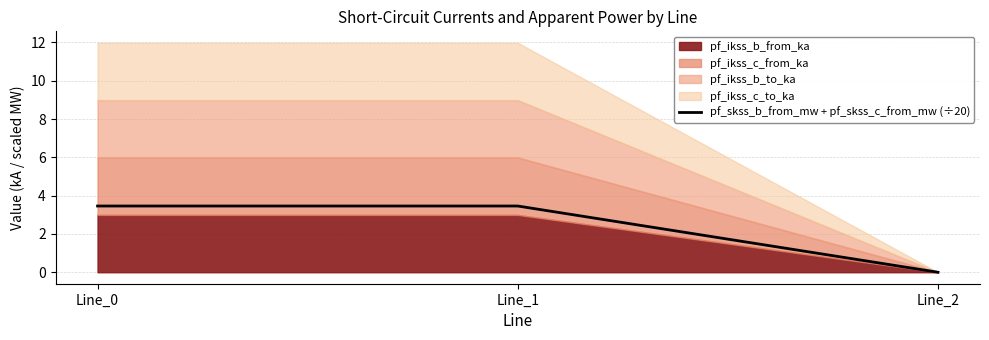

Which category has the lowest value in the pf_skss_b_from_mw + pf_skss_c_from_mw (÷20) series?

Line_2